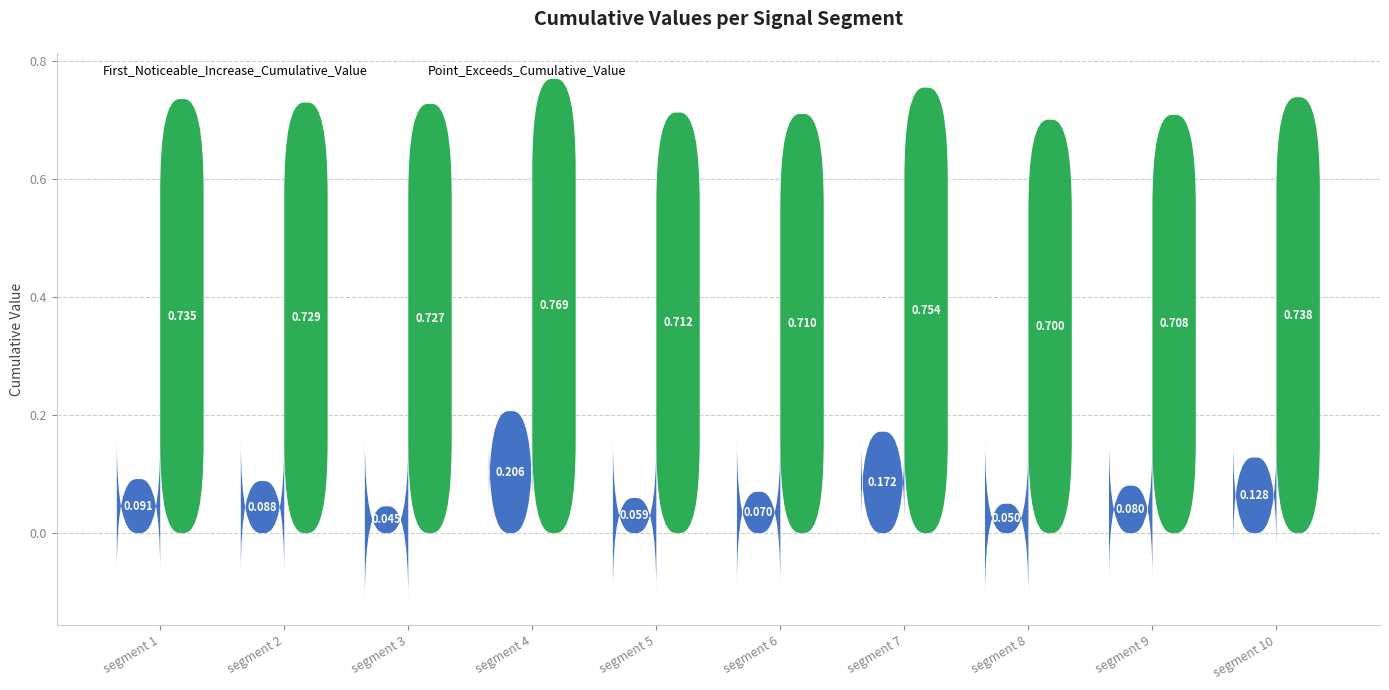

At which category does the chart reach its peak across all series?

segment 4